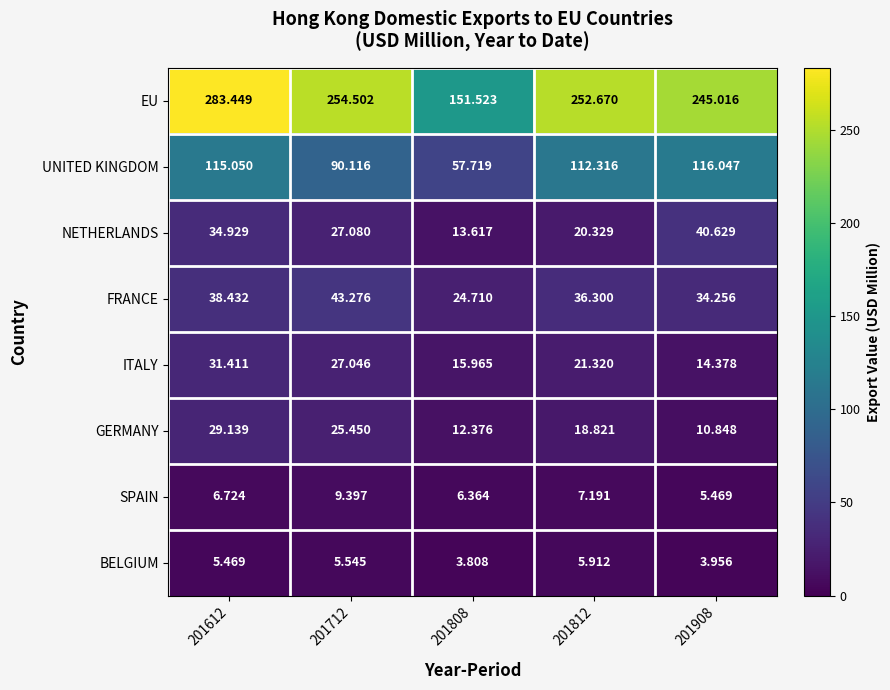

What is the spread (max minus min) of values at 201808?

147.7